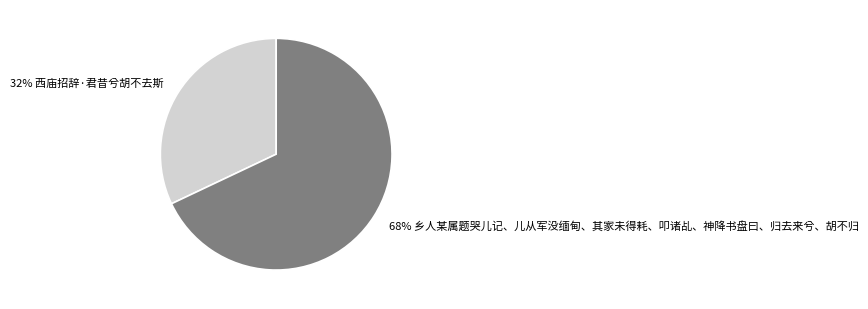

To the nearest percent, what is the difference between the largest and smallest slice percentages?

36%